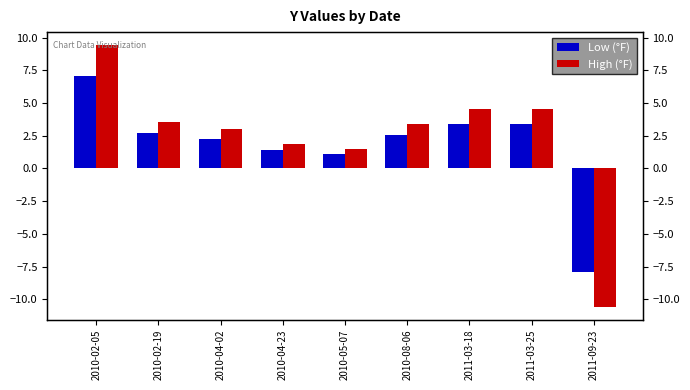

Reading right to left, extract all data points from this chart.

Low (°F): 2011-09-23=-7.9	2011-03-25=3.4	2011-03-18=3.4	2010-08-06=2.5	2010-05-07=1.1	2010-04-23=1.4	2010-04-02=2.2	2010-02-19=2.7	2010-02-05=7.1
High (°F): 2011-09-23=-10.6	2011-03-25=4.6	2011-03-18=4.6	2010-08-06=3.4	2010-05-07=1.5	2010-04-23=1.9	2010-04-02=3.0	2010-02-19=3.6	2010-02-05=9.4